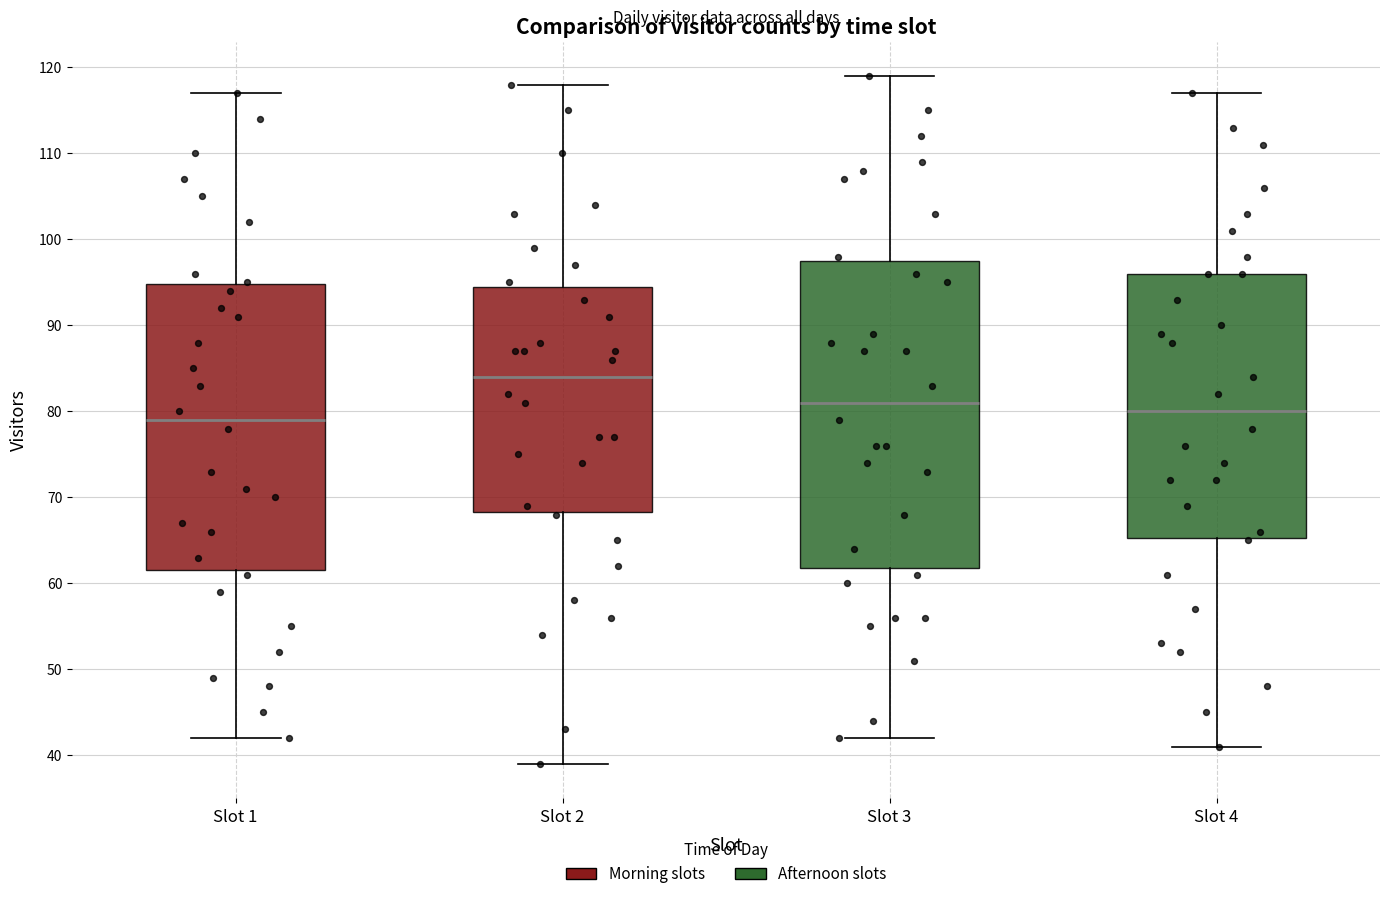

Reading left to right, read every box against the y-axis: the position of its median line, the range the box covers, and the ends of its whiskers. The values are not printed on the chart, so give them approximately, as read against the axis.

Slot 1: median 79, box 62 to 95, whiskers 42 to 117
Slot 2: median 84, box 68 to 95, whiskers 39 to 118
Slot 3: median 81, box 62 to 98, whiskers 42 to 119
Slot 4: median 80, box 65 to 96, whiskers 41 to 117